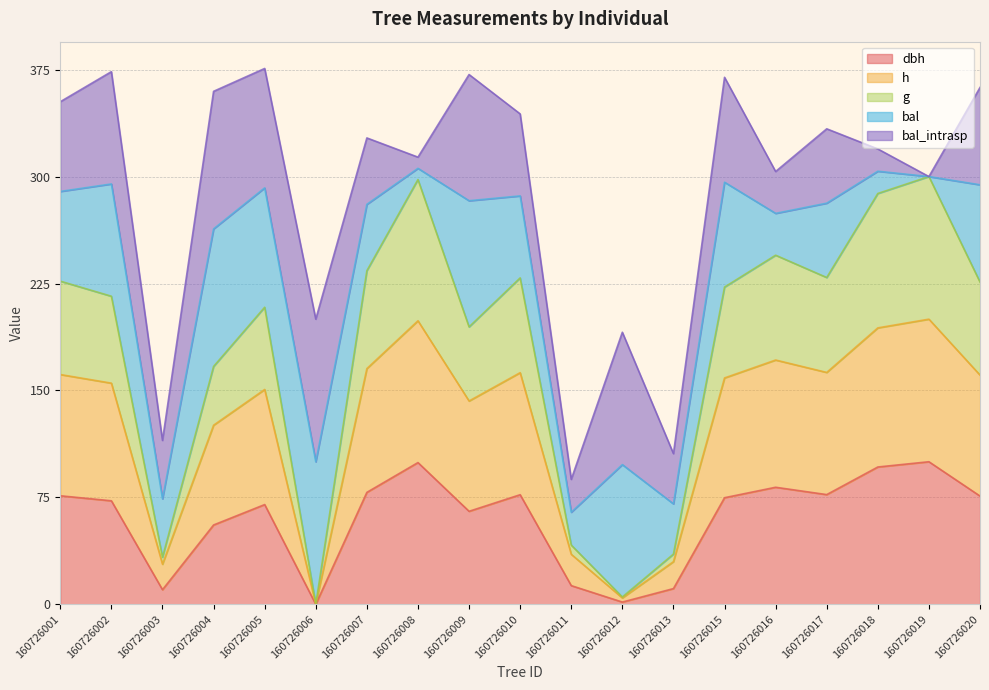

Rank the categories by h value from lowest to highest.

160726006, 160726012, 160726003, 160726013, 160726011, 160726004, 160726009, 160726005, 160726002, 160726015, 160726020, 160726001, 160726010, 160726017, 160726007, 160726016, 160726018, 160726008, 160726019